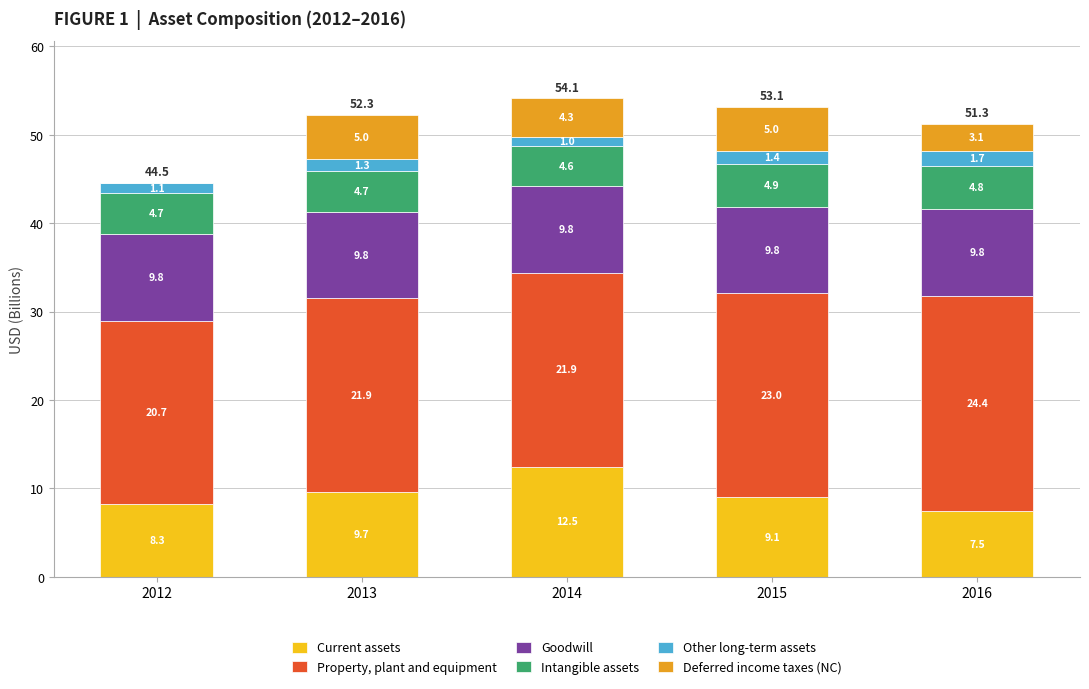

What is the maximum value for Current assets?

12.5